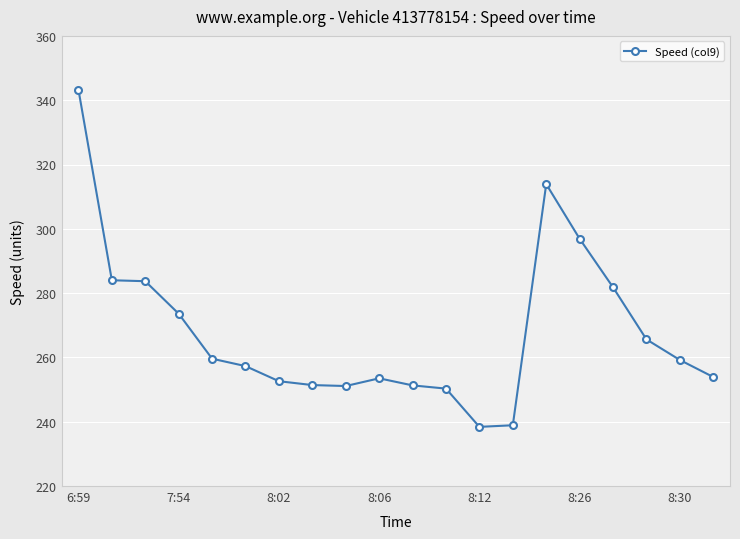

How many lines are shown in the chart?

1